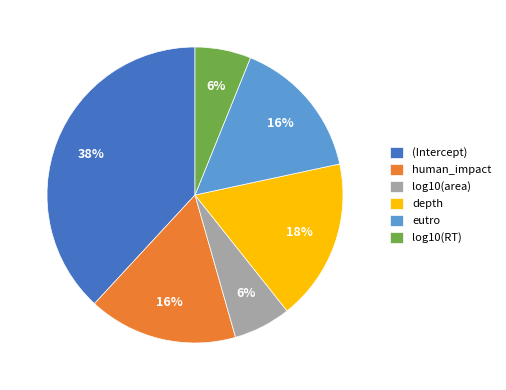

Does any single category account for the majority?

No